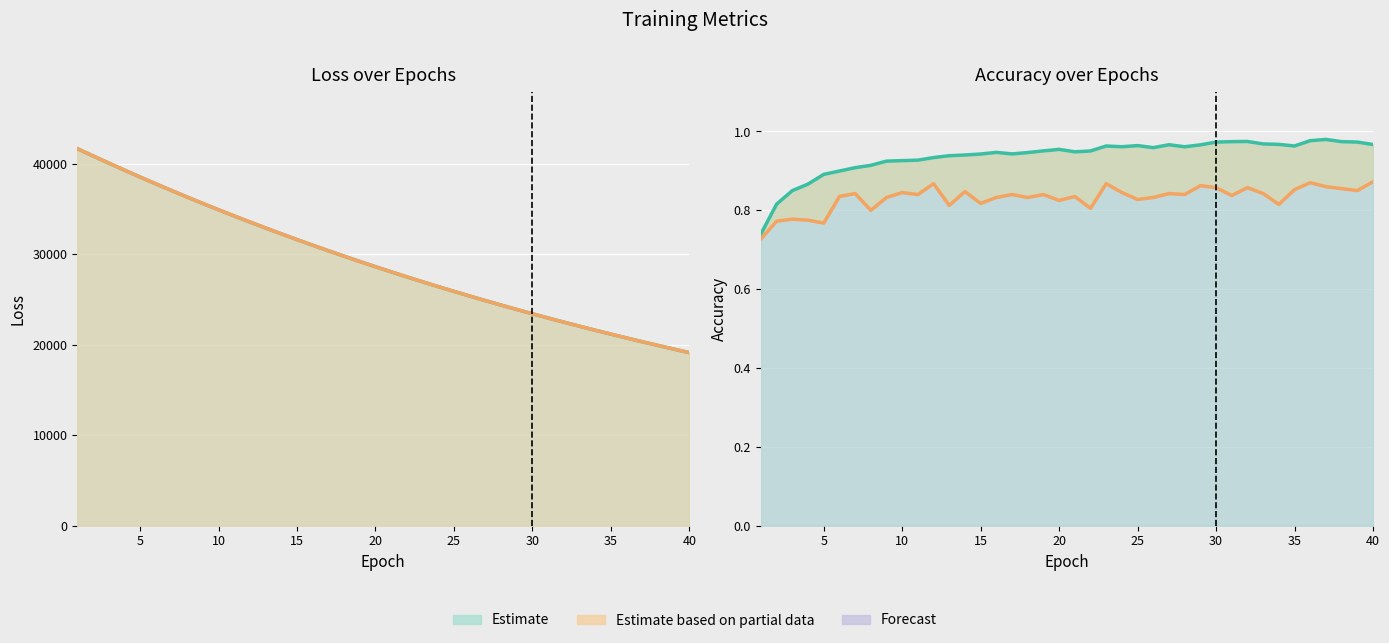

What is the smallest value displayed?

0.7